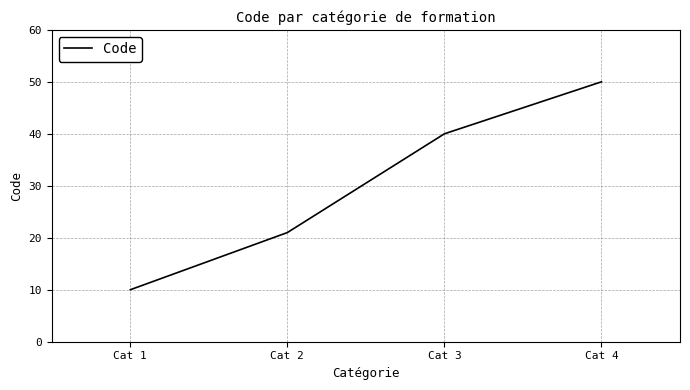

What is the change in value from Cat 2 to Cat 4?

+29